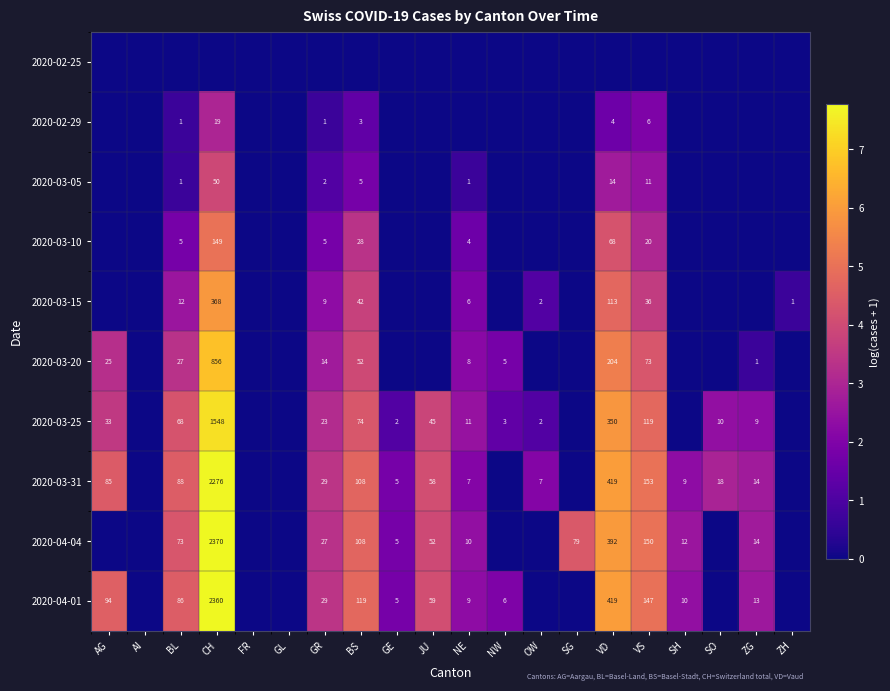

What is the difference between the 2020-03-20 values at AG and VD?

179